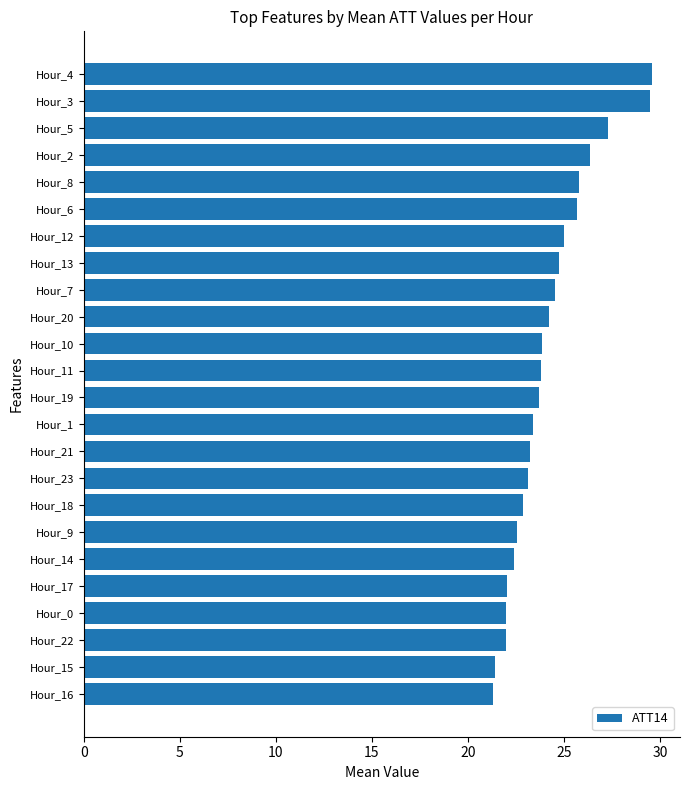

Approximately how many times larger is the value at Hour_22 compared to Hour_13?

0.9